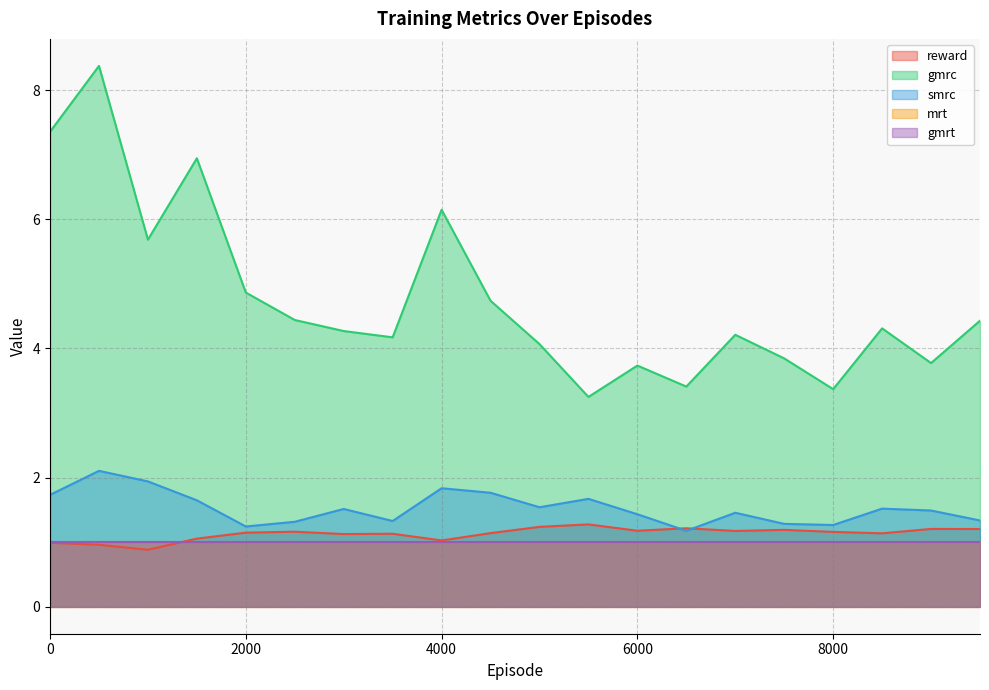

Which series has the largest total across all categories?

gmrc